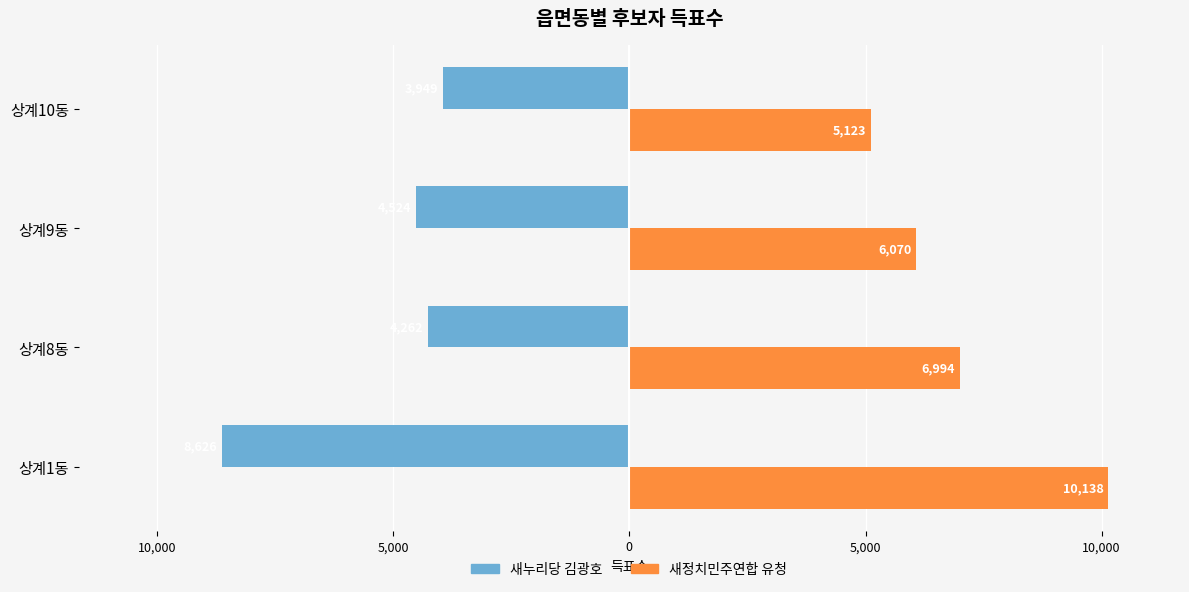

What are all the series names shown in the legend?

새누리당 김광호, 새정치민주연합 유청